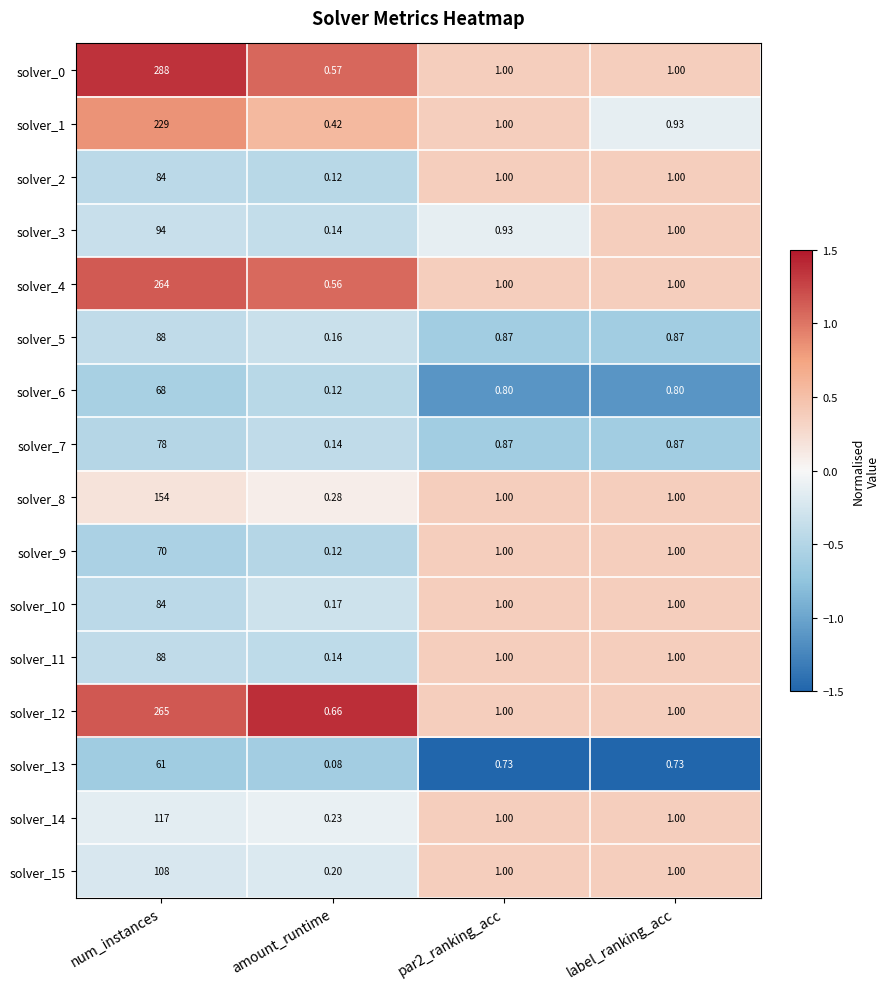

At which label is solver_3 closest to 47?

label_ranking_acc